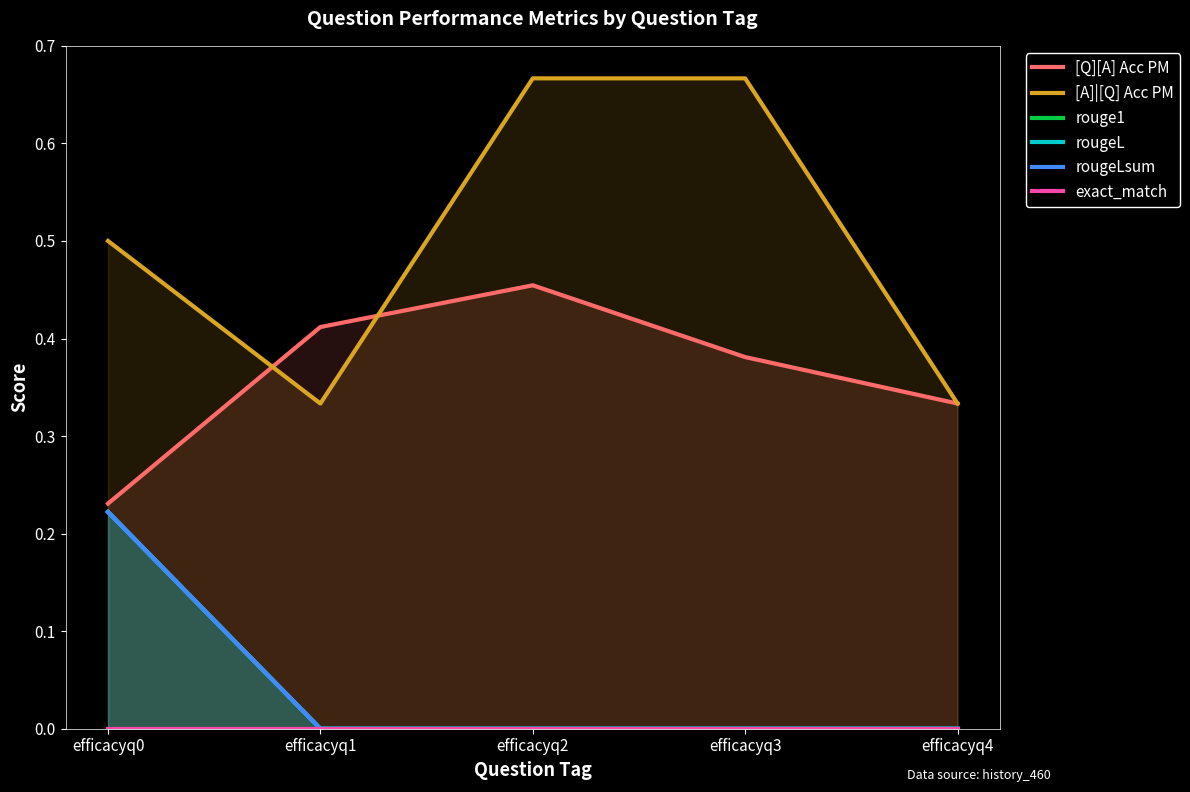

List the series in order of their peak value, lowest first.

exact_match, rouge1, rougeL, rougeLsum, [Q][A] Acc PM, [A]|[Q] Acc PM